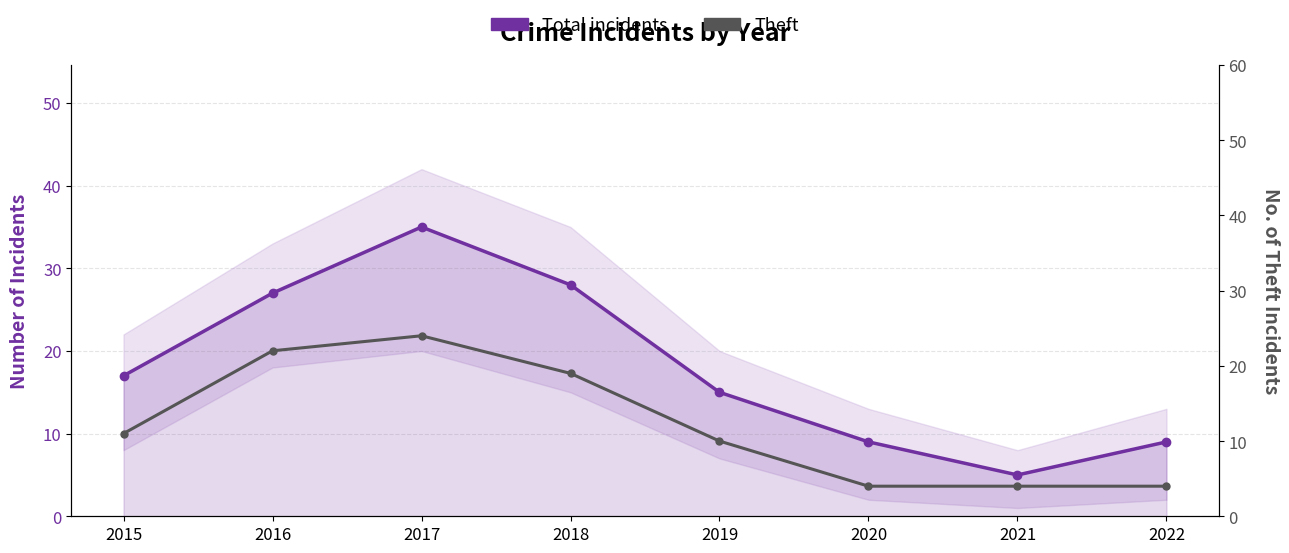

What is the average value of the Theft series?

12